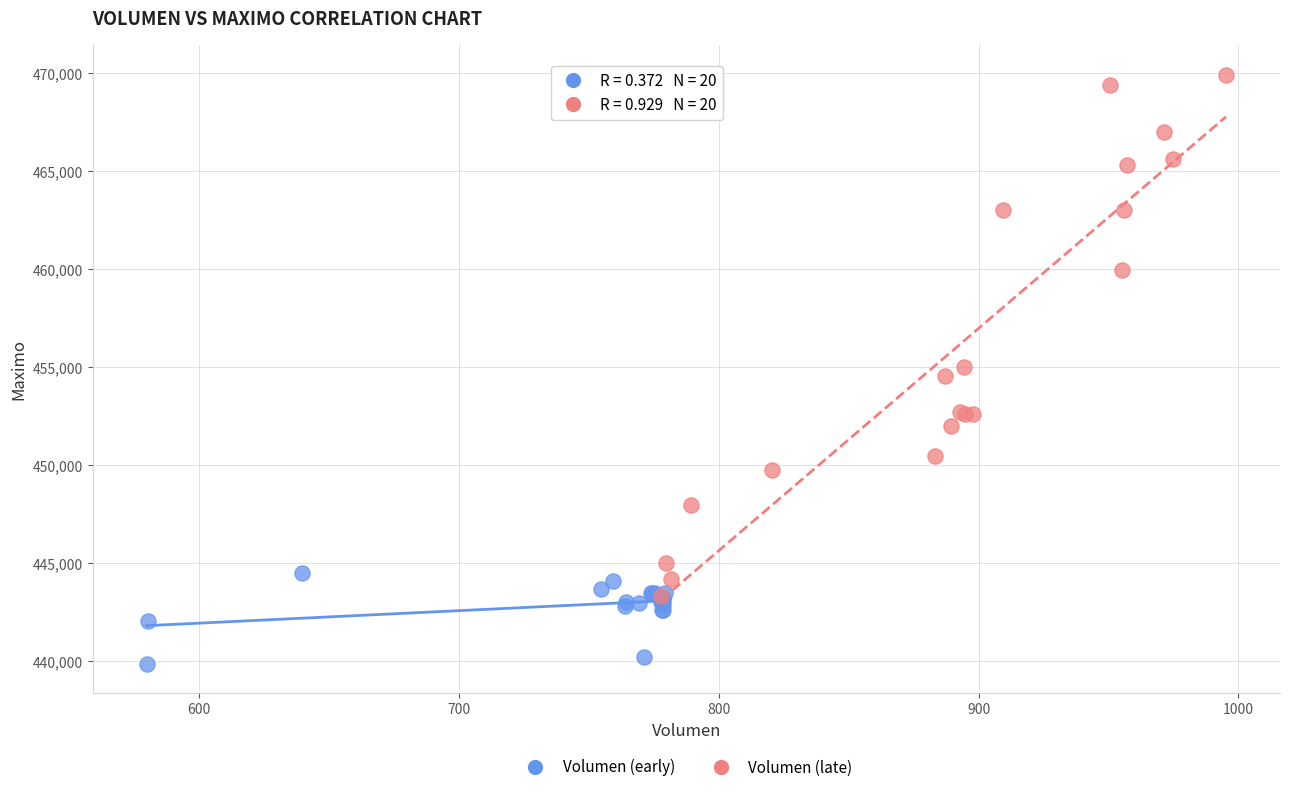

What are all the series names shown in the legend?

Volumen (early), Volumen (late)